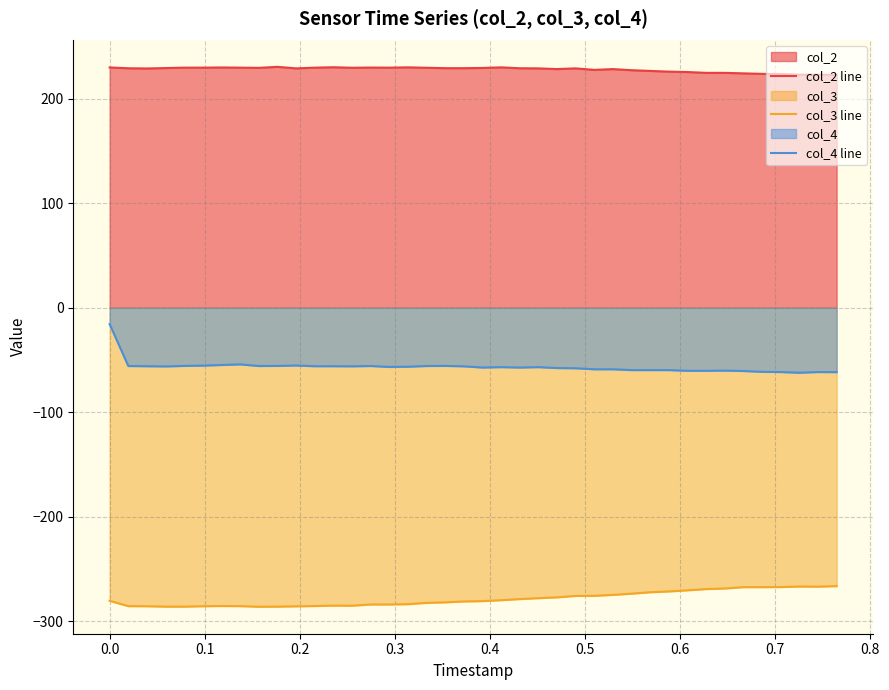

True or false: col_3 line and col_2 line intersect in this chart.

False